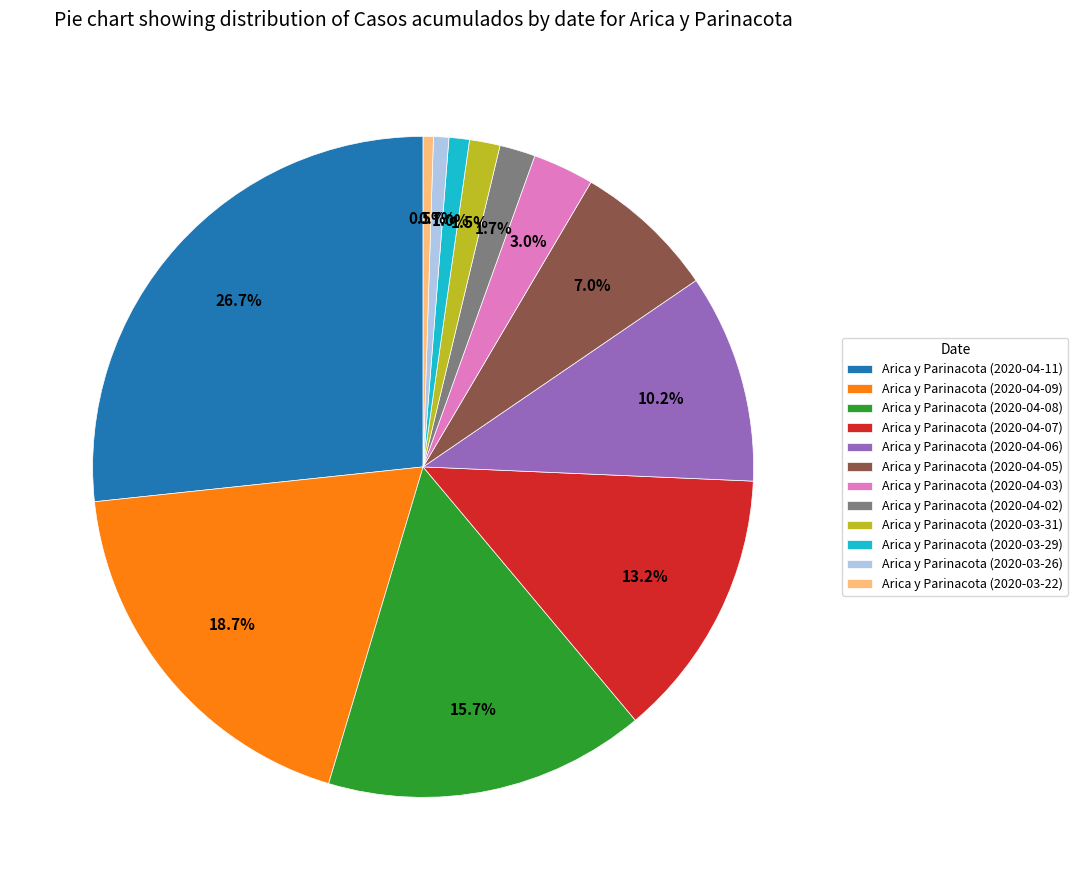

Which slice is the largest?

Arica y Parinacota (2020-04-11)